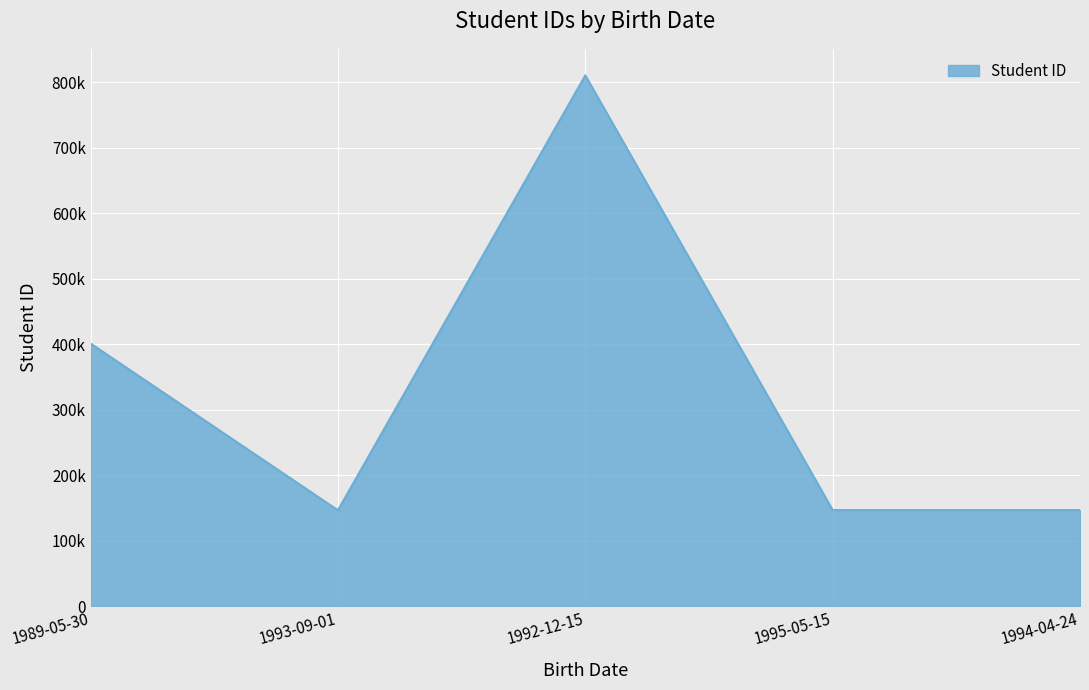

Does the chart display data point markers on the line(s)?

No